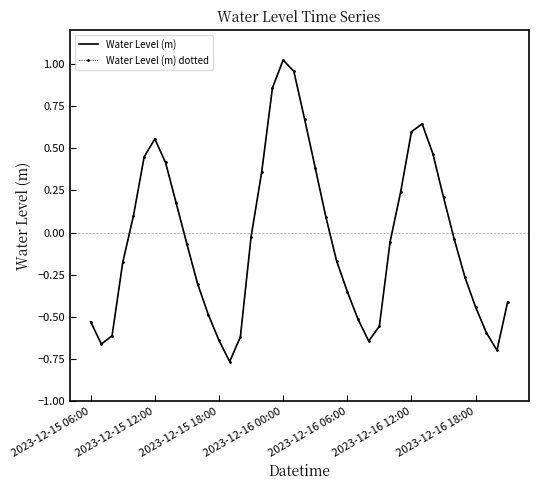

In Water Level (m), how many points are lower than both neighbors (excluding endpoints)?

4